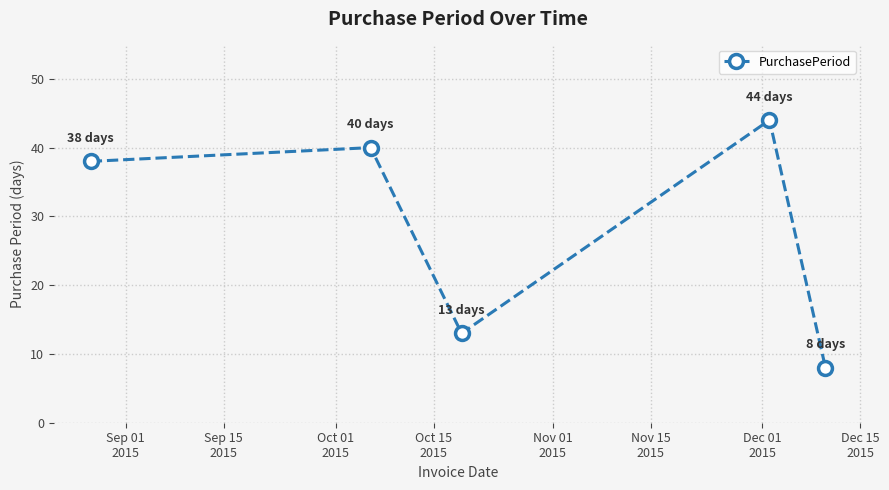

What is the minimum value shown in the chart?

8